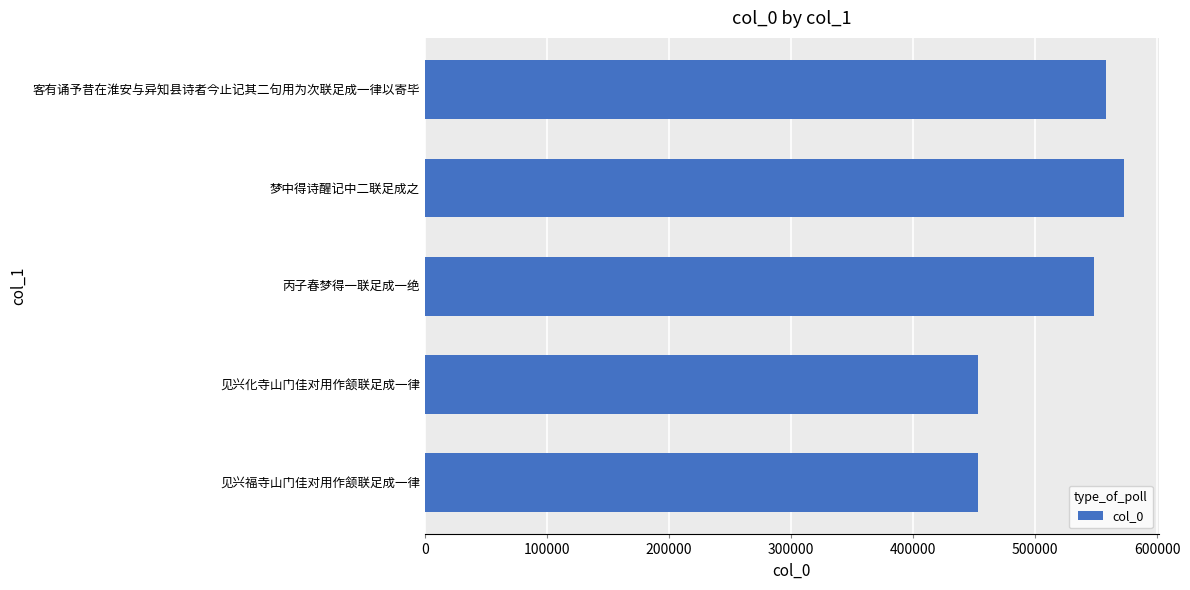

True or false: the data shows 453200 at 见兴化寺山门佳对用作颔联足成一律.

True